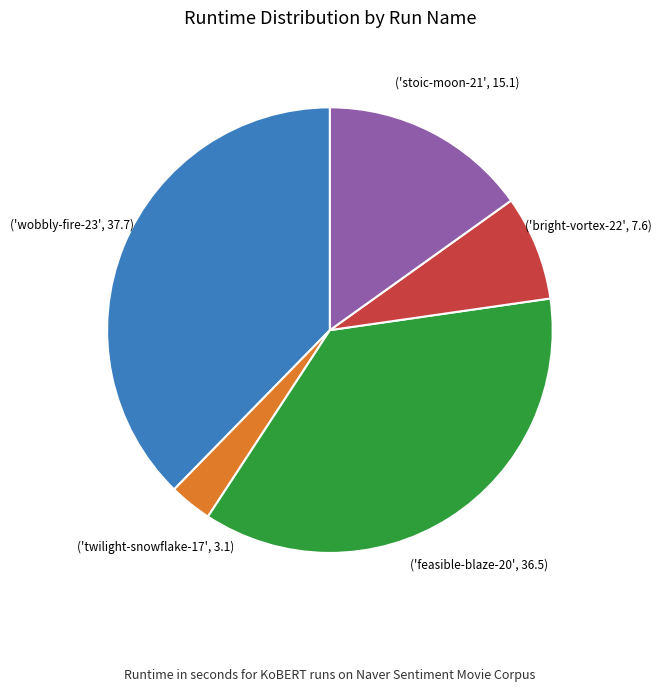

How many segments does this pie chart have?

5